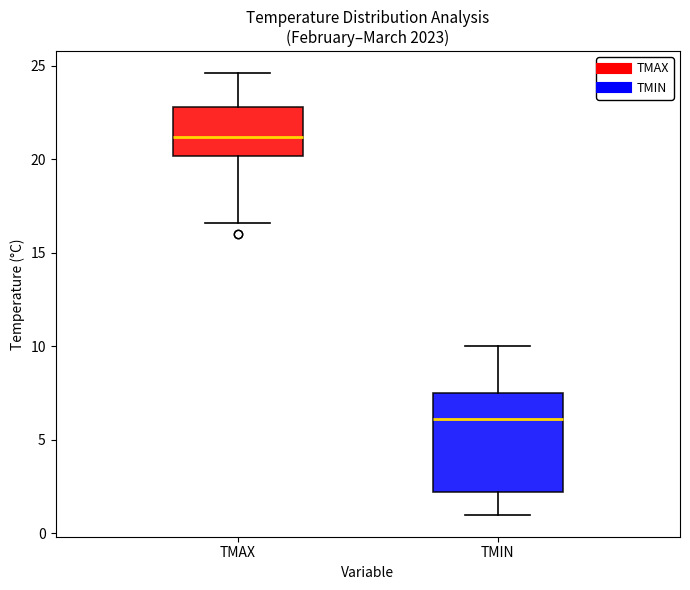

Reading left to right, read every box against the y-axis: the position of its median line, the range the box covers, and the ends of its whiskers. The values are not printed on the chart, so give them approximately, as read against the axis.

TMAX: median 21.0, box 20.0 to 23.0, whiskers 16.5 to 24.5
TMIN: median 6.0, box 2.0 to 7.5, whiskers 1.0 to 10.0